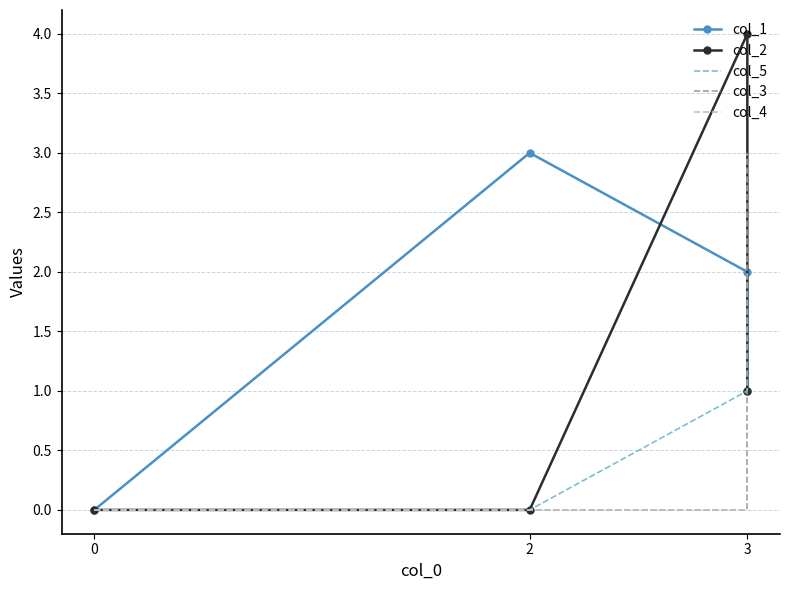

Count the col_1 values in the range 1 to 3.

3